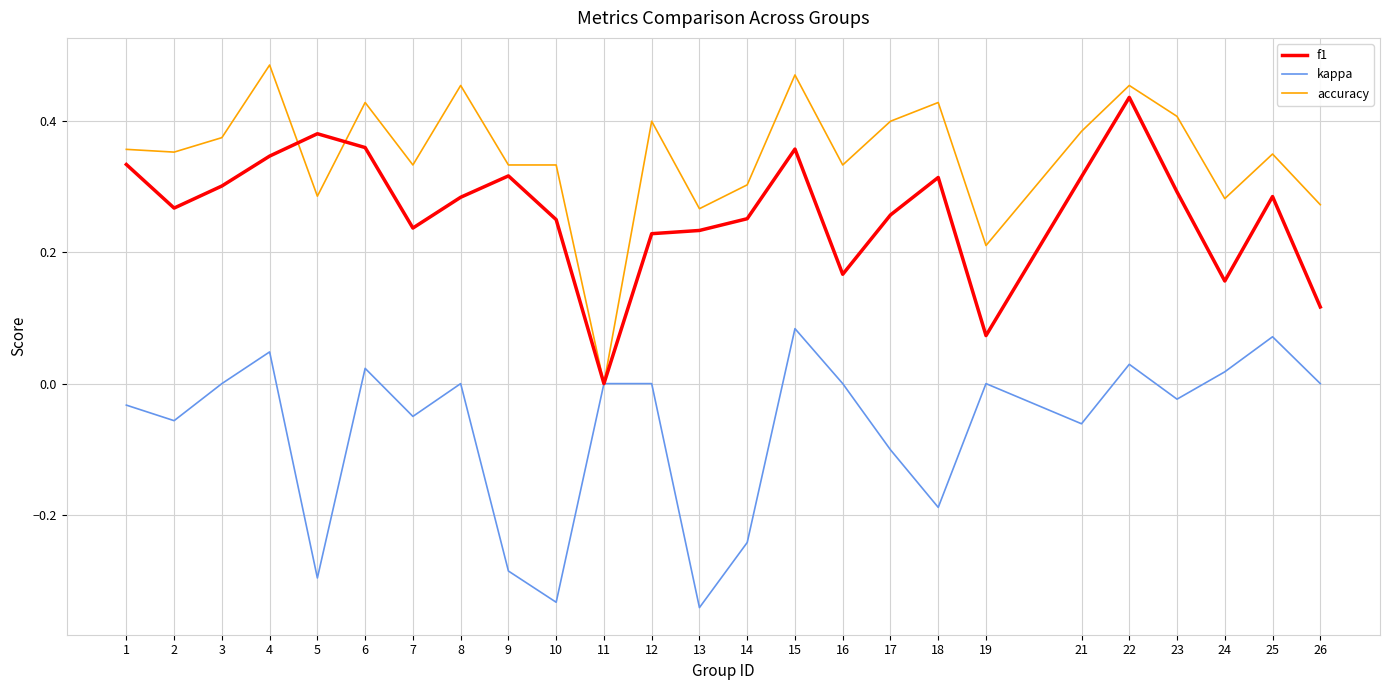

What are all the series names shown in the legend?

f1, kappa, accuracy